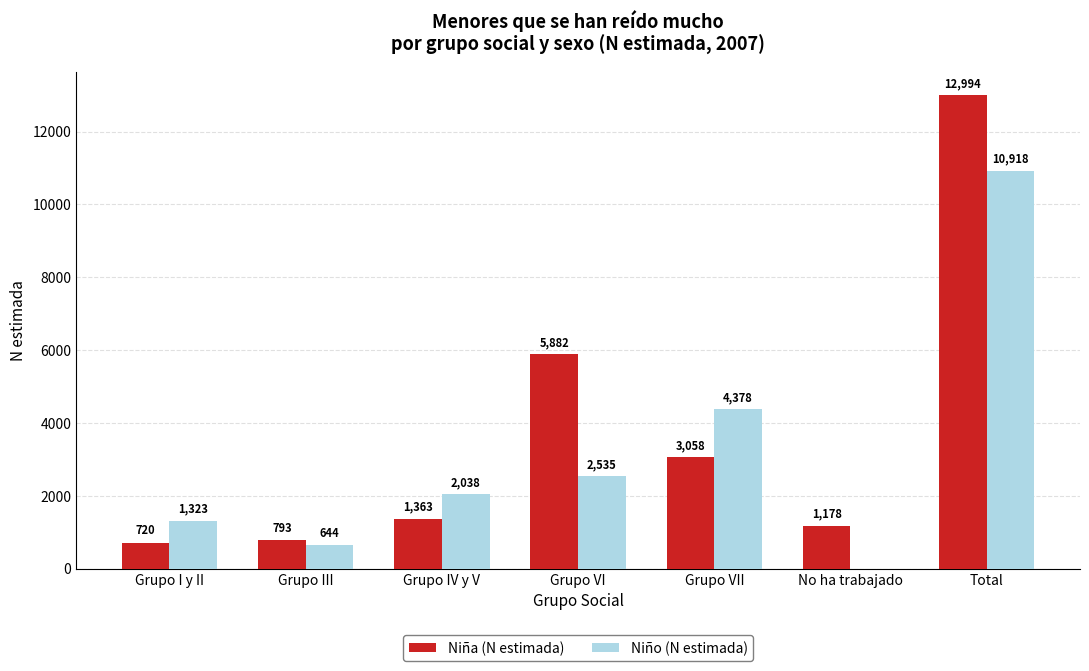

Reading left to right, list all the values displayed in this chart.

Niña (N estimada): 720	793	1363	5882	3058	1178	12994
Niño (N estimada): 1323	644	2038	2535	4378	0	10918